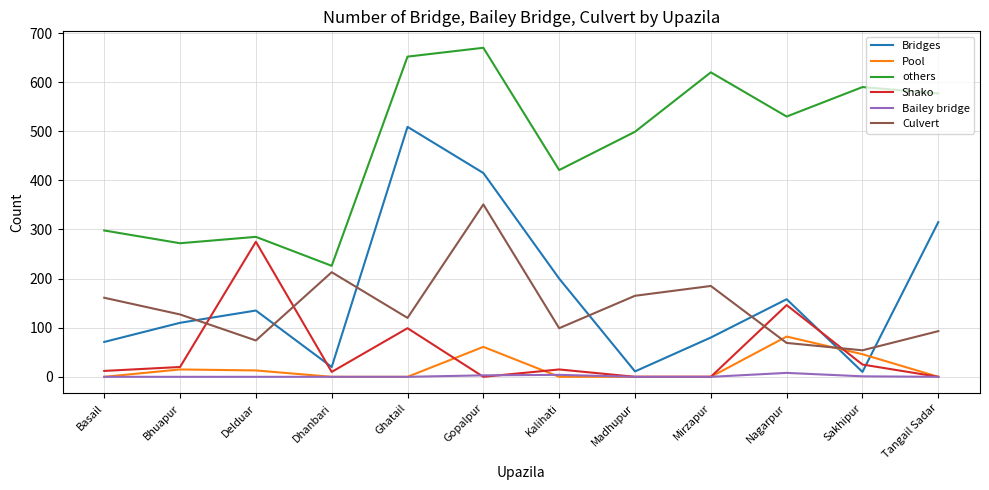

Is it true that others equals 620 at Mirzapur?

True